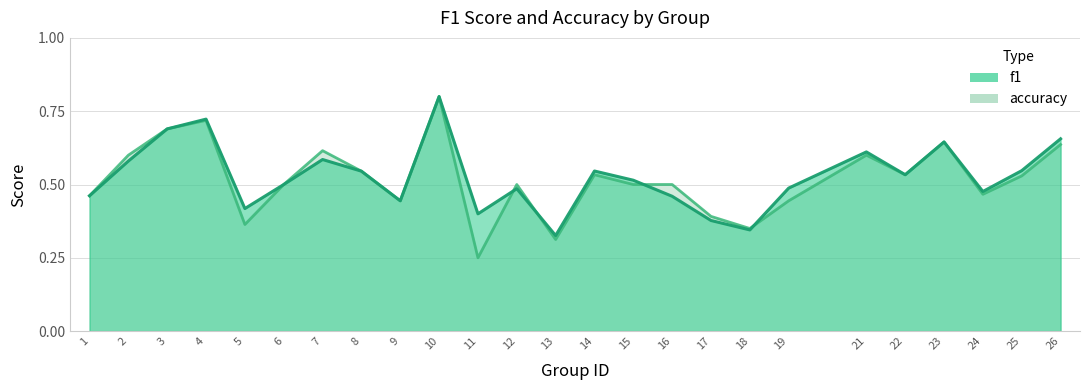

How many interior local peaks does the f1 series have?

7